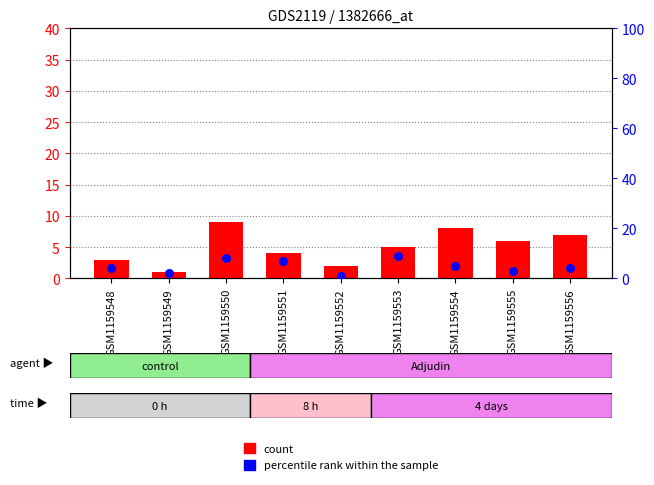

Which series has the largest total across all categories?

count